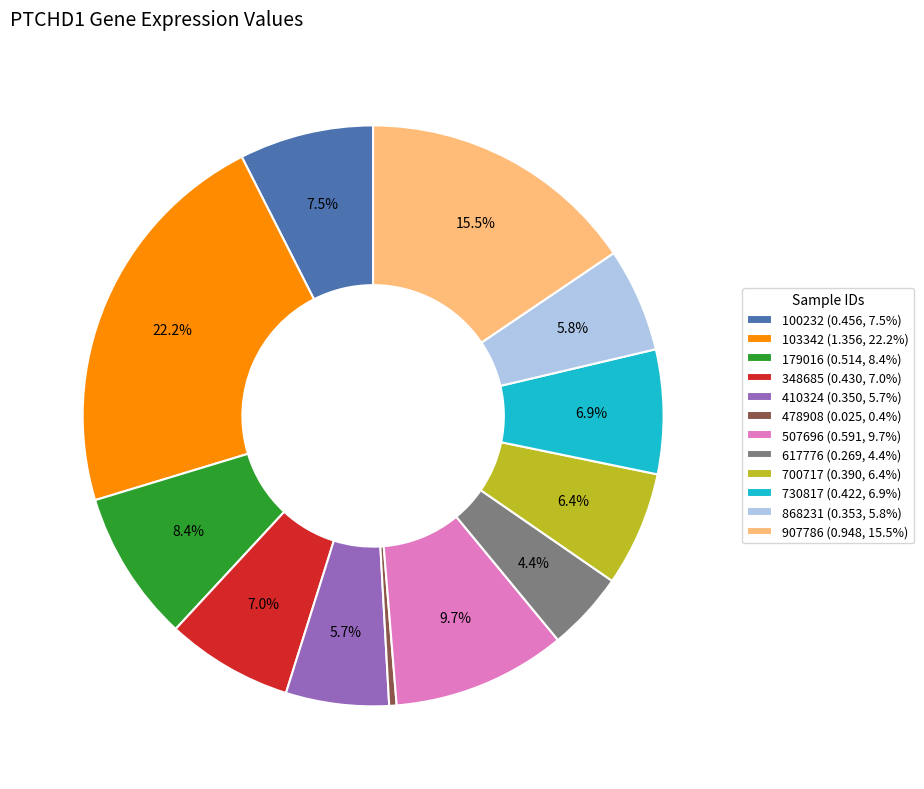

Between 179016 (0.514, 8.4%) and 410324 (0.350, 5.7%), which is larger?

179016 (0.514, 8.4%)